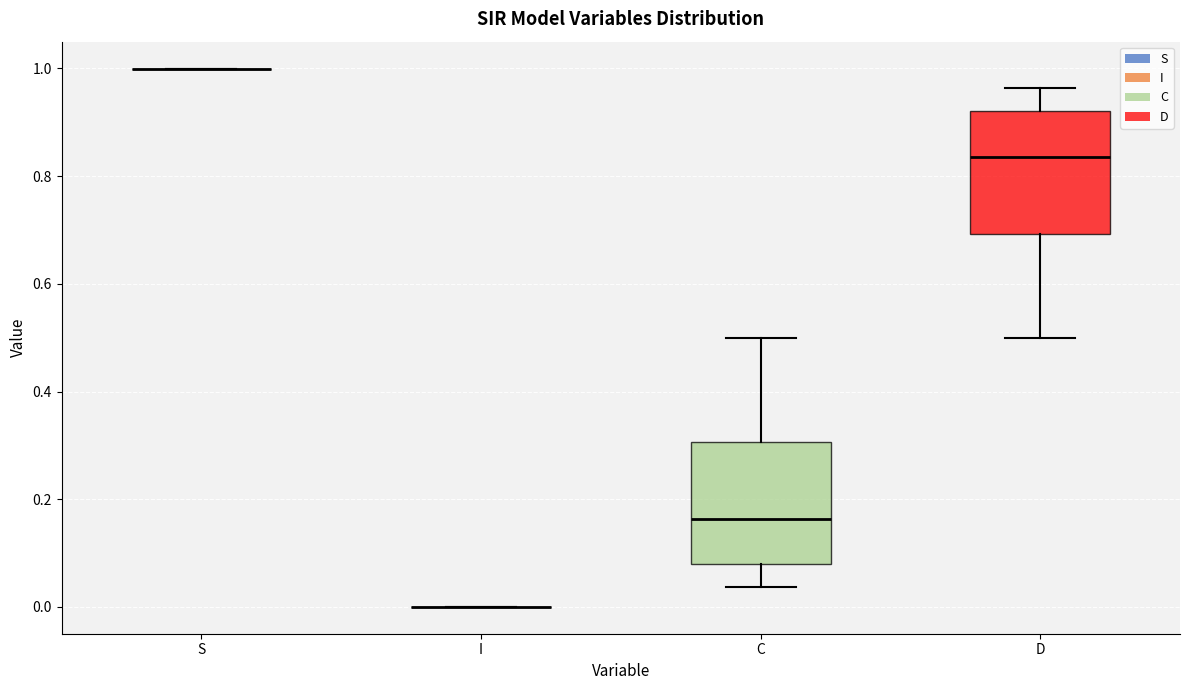

Reading left to right, transcribe this box plot: for each box, give where its median line is, the range the box spans, and where its two whiskers end, as read against the y-axis. The values are not printed on the chart, so give them approximately, as read against the axis.

S: box collapsed to a line at 1.00, whiskers 1.00 to 1.00
I: box collapsed to a line at 0.00, whiskers 0.00 to 0.00
C: median 0.16, box 0.08 to 0.30, whiskers 0.04 to 0.50
D: median 0.84, box 0.70 to 0.92, whiskers 0.50 to 0.96